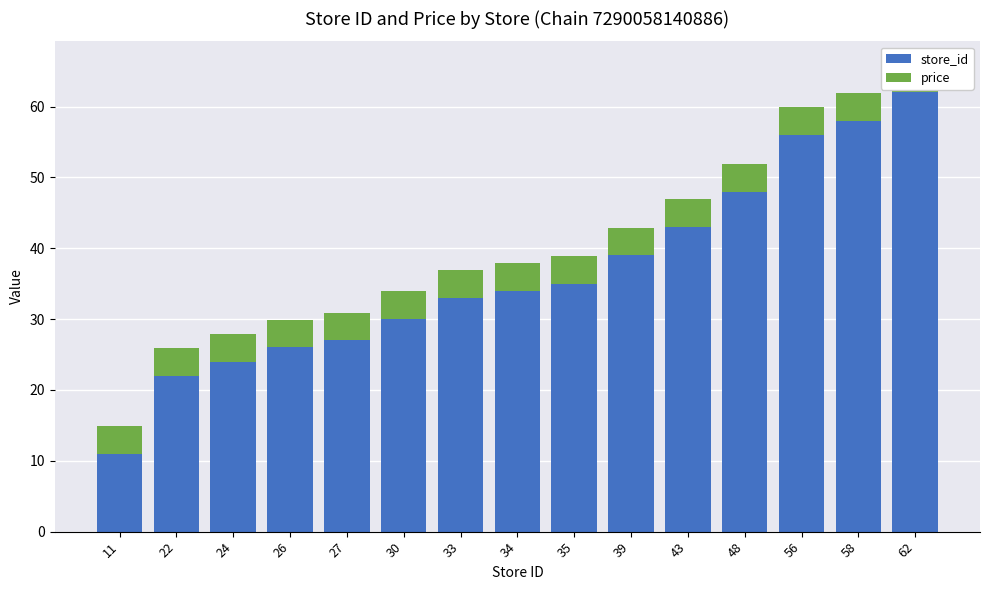

What are all the series names shown in the legend?

store_id, price